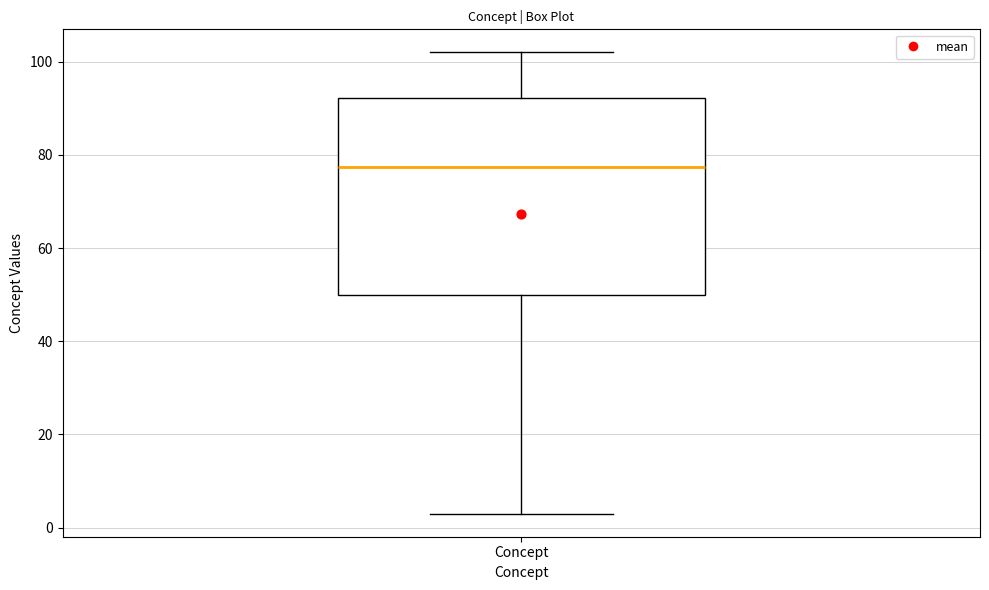

Read this box plot against the y-axis: the position of the median line, the range covered by the box, and the ends of both whiskers. The values are not printed on the chart, so give them approximately, as read against the axis.

median 78, box 50 to 92, whiskers 4 to 102